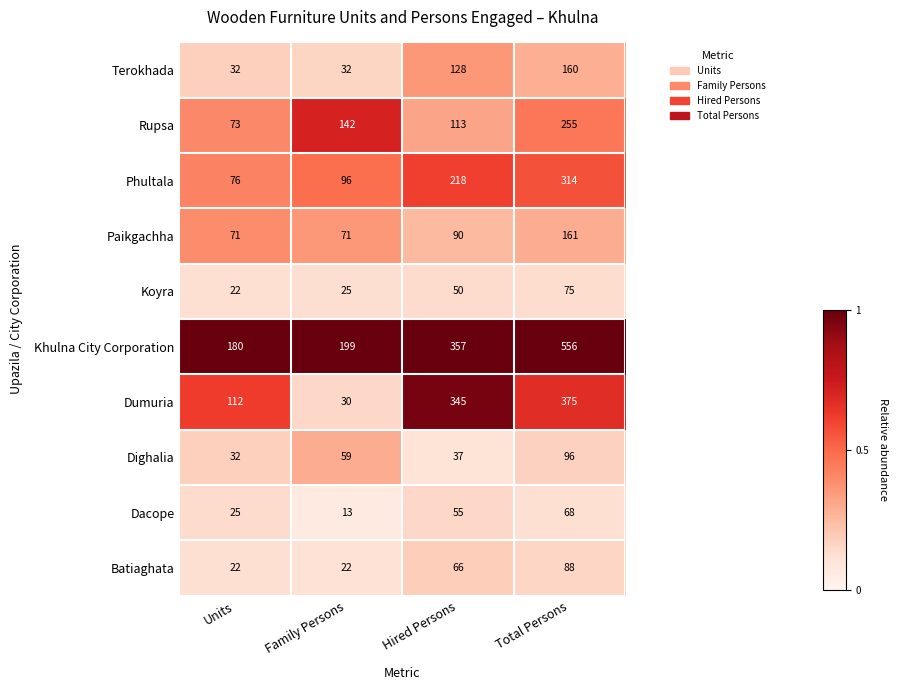

What is the minimum value shown in the chart?

13